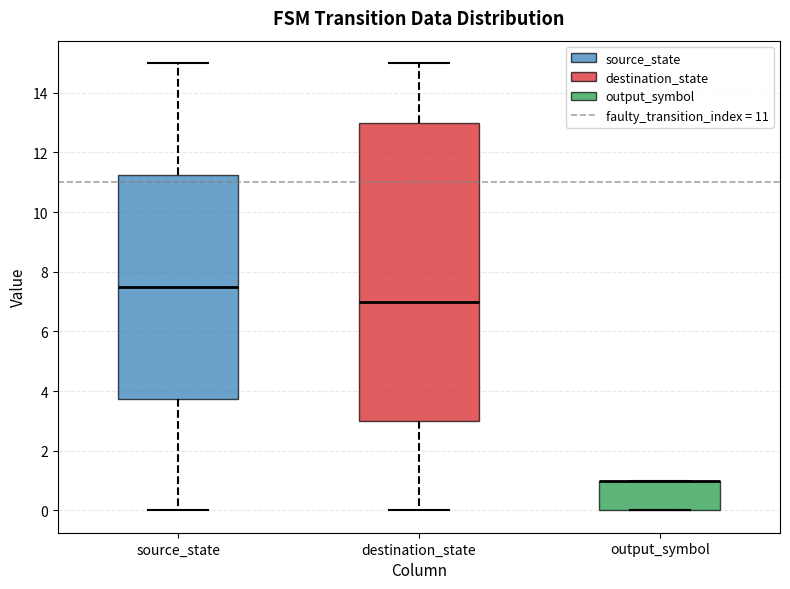

Reading left to right, transcribe this box plot: for each box, give where its median line is, the range the box spans, and where its two whiskers end, as read against the y-axis. The values are not printed on the chart, so give them approximately, as read against the axis.

source_state: median 7.6, box 3.8 to 11.2, whiskers 0.0 to 15.0
destination_state: median 7.0, box 3.0 to 13.0, whiskers 0.0 to 15.0
output_symbol: median 1.0 (drawn on the box's upper edge), box 0.0 to 1.0, whiskers 0.0 to 1.0